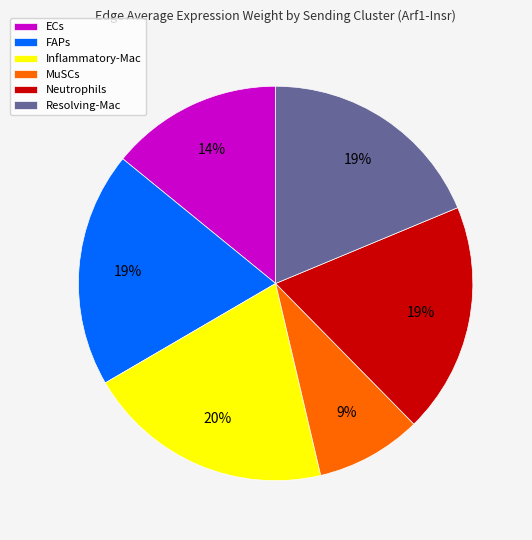

To the nearest percent, what is the average slice percentage?

17%